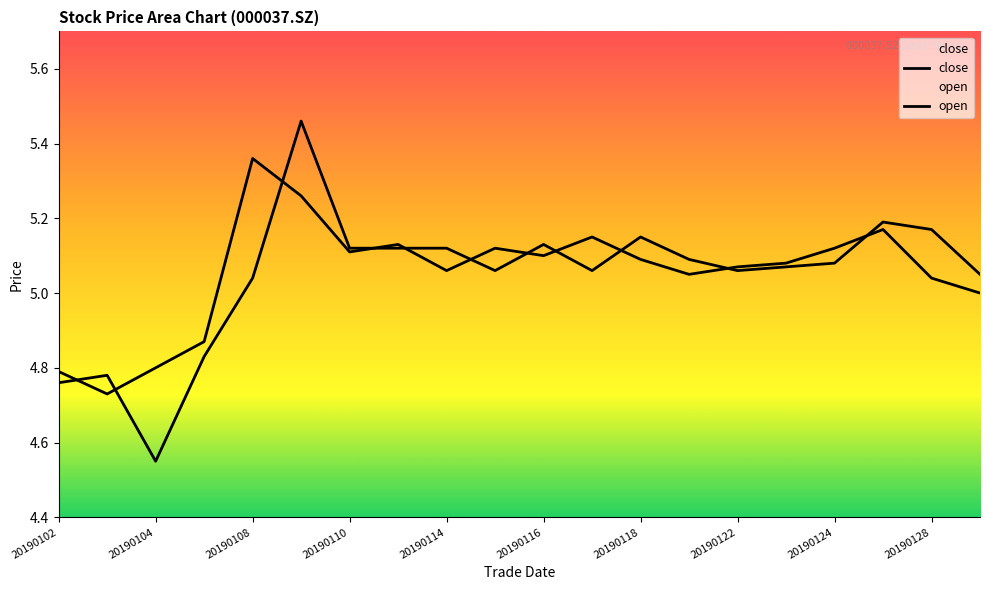

Reading left to right, list all the values displayed in this chart.

close: 4.8	4.7	4.8	4.9	5.4	5.3	5.1	5.1	5.1	5.1	5.1	5.2	5.1	5.0	5.1	5.1	5.1	5.2	5.0	5.0
open: 4.8	4.8	4.5	4.8	5.0	5.5	5.1	5.1	5.1	5.1	5.1	5.1	5.2	5.1	5.1	5.1	5.1	5.2	5.2	5.0